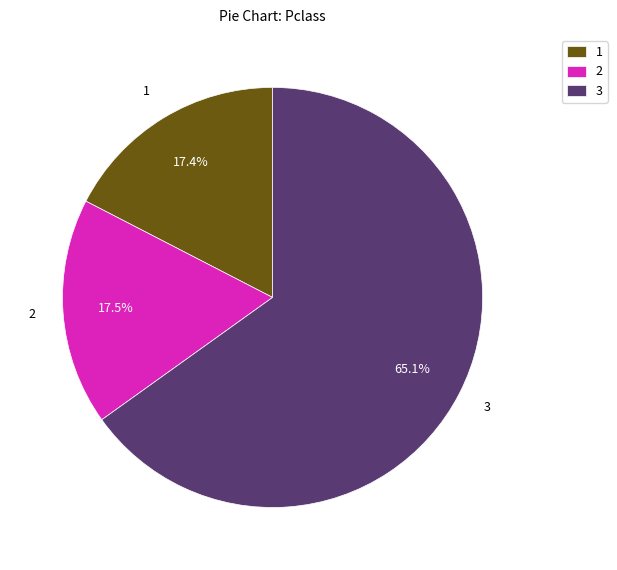

Does 2 account for over 50% of the chart?

No